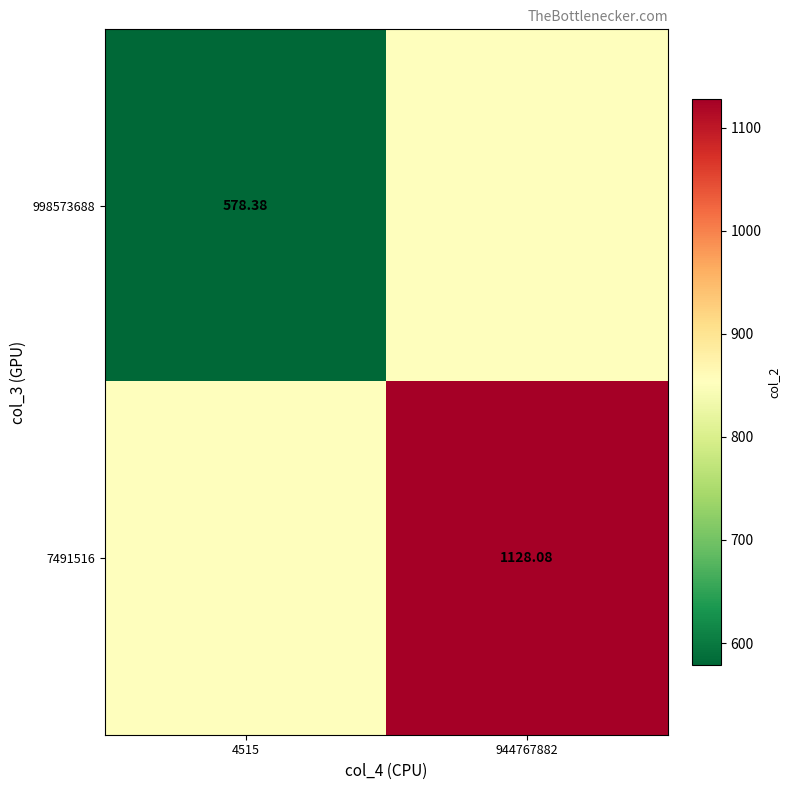

Is the value of 7491516 at 944767882 greater than the value of 998573688 at 4515?

Yes